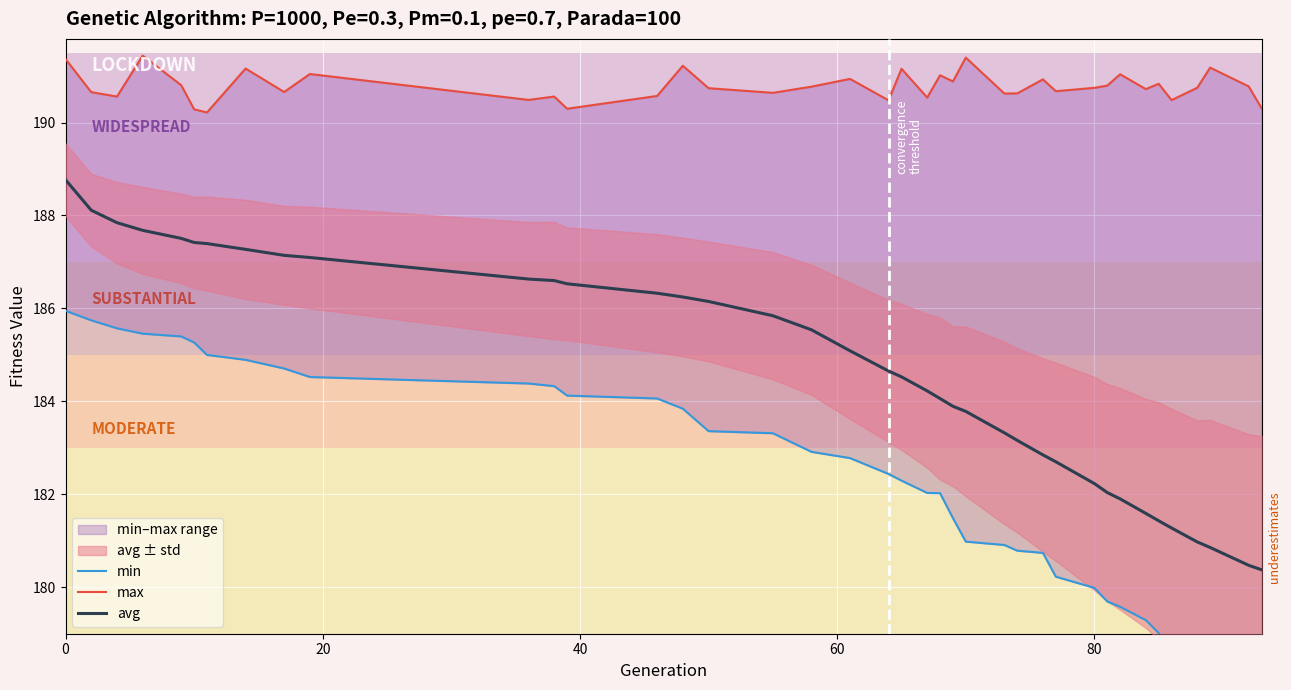

What is the value of the max point at the 8th from the left?

191.2